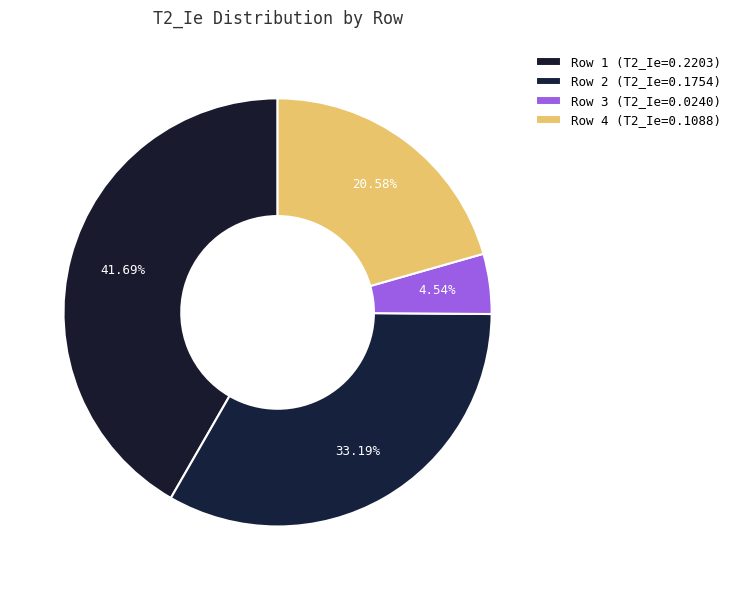

Count the number of slices in the pie.

4